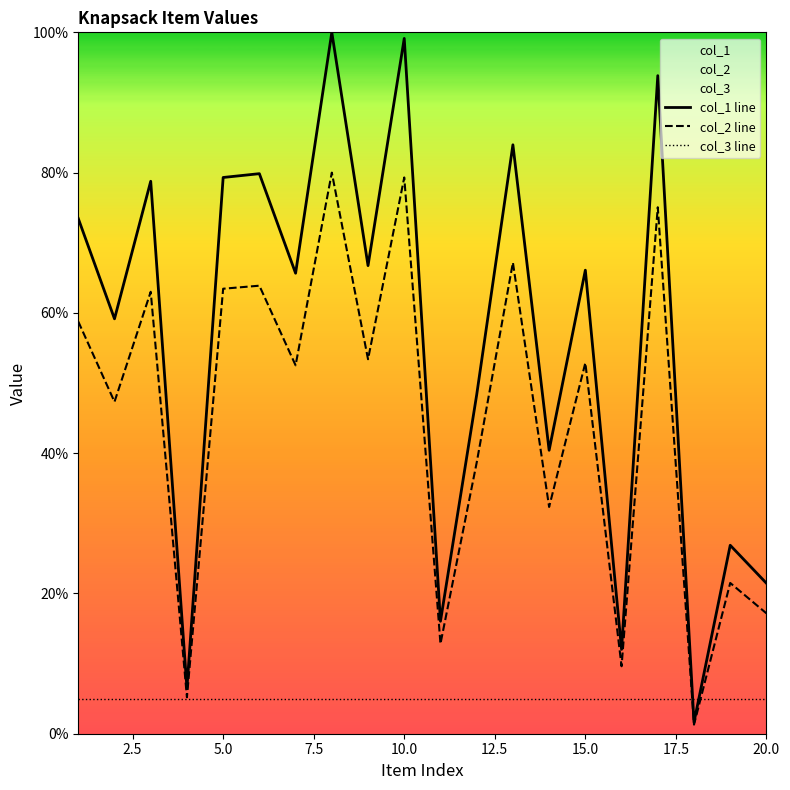

What is the difference between the second highest and minimum values in the col_2 line series?

78.0